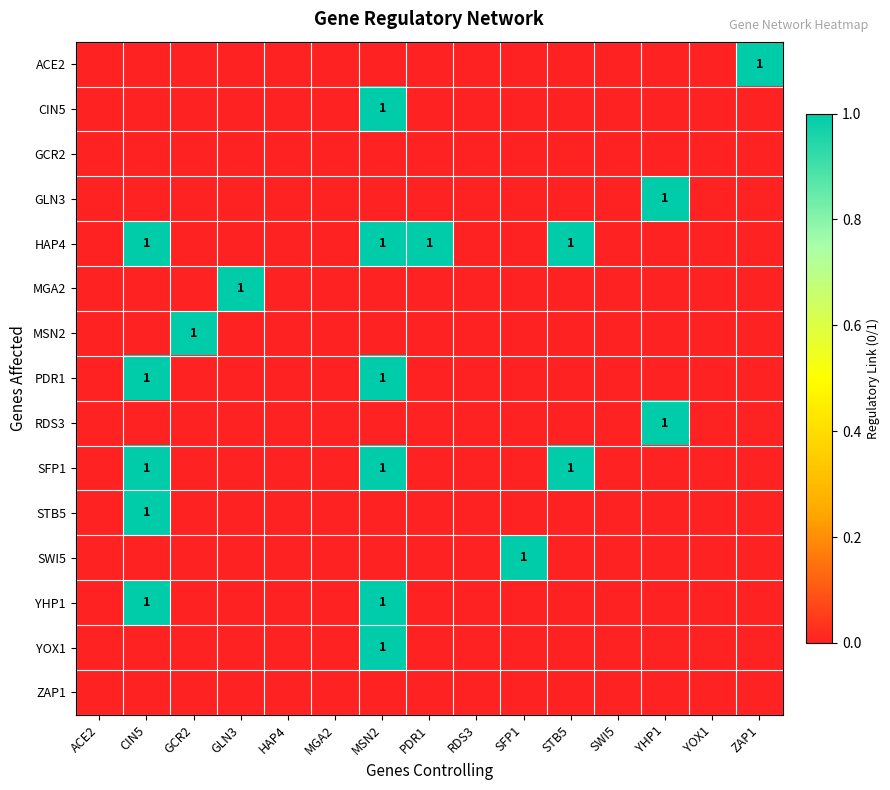

Is it true that YHP1 equals 0 at CIN5?

False